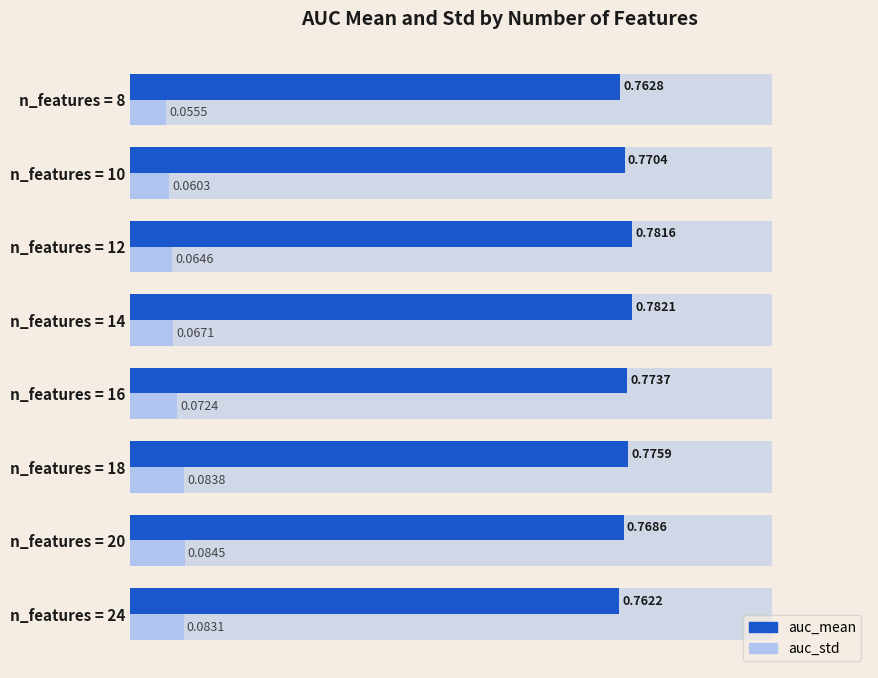

What is the value of the auc_std bar at the 8th from the left?

0.1